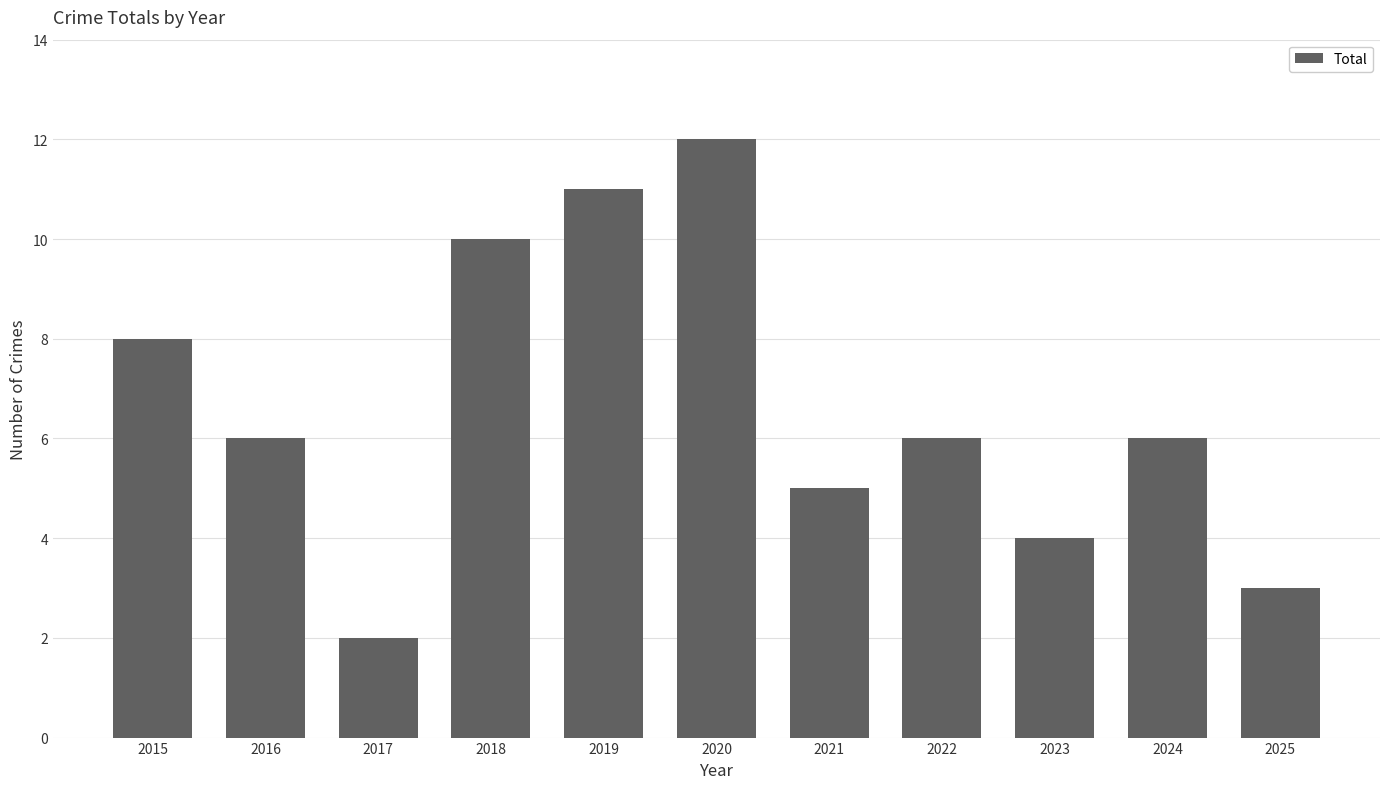

Approximately how many times larger is the value at 2018 compared to 2021?

2.0